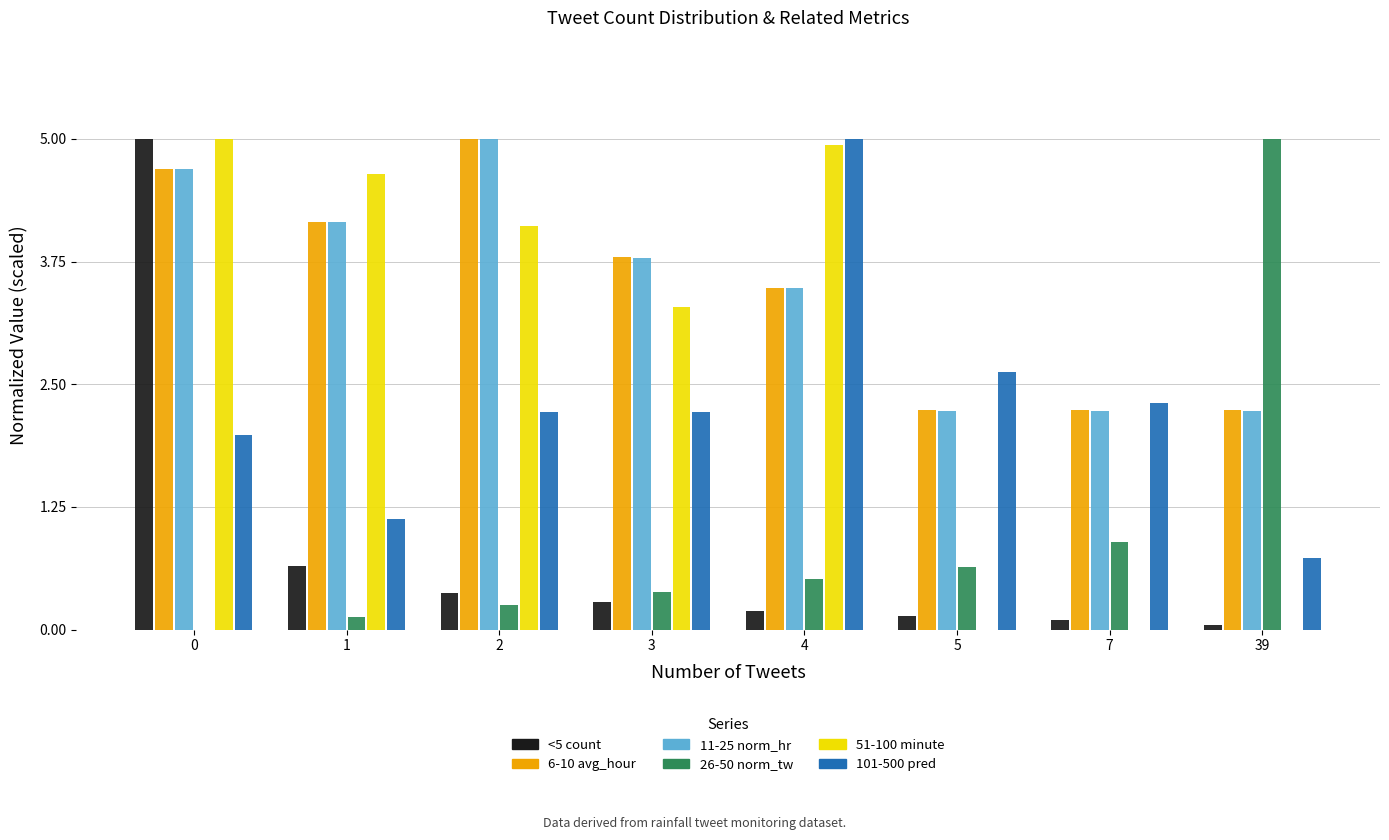

The value of 6-10 avg_hour at 4 is 4.9. True or false?

False